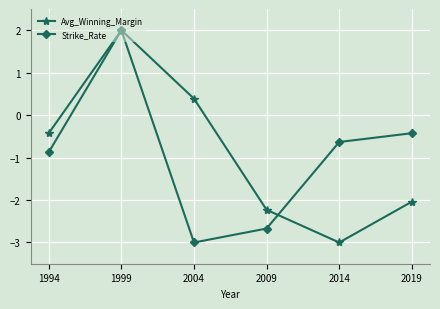

Which series changed the most between 1999 and 2009?

Strike_Rate